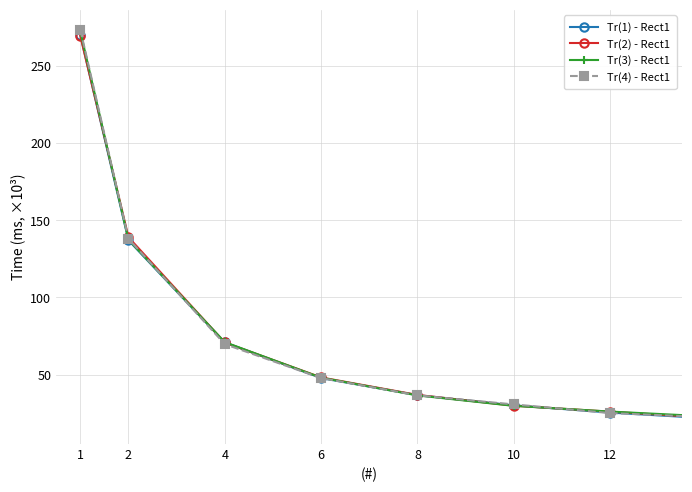

What is the highest value of the Tr(4) - Rect1 series?

273.7